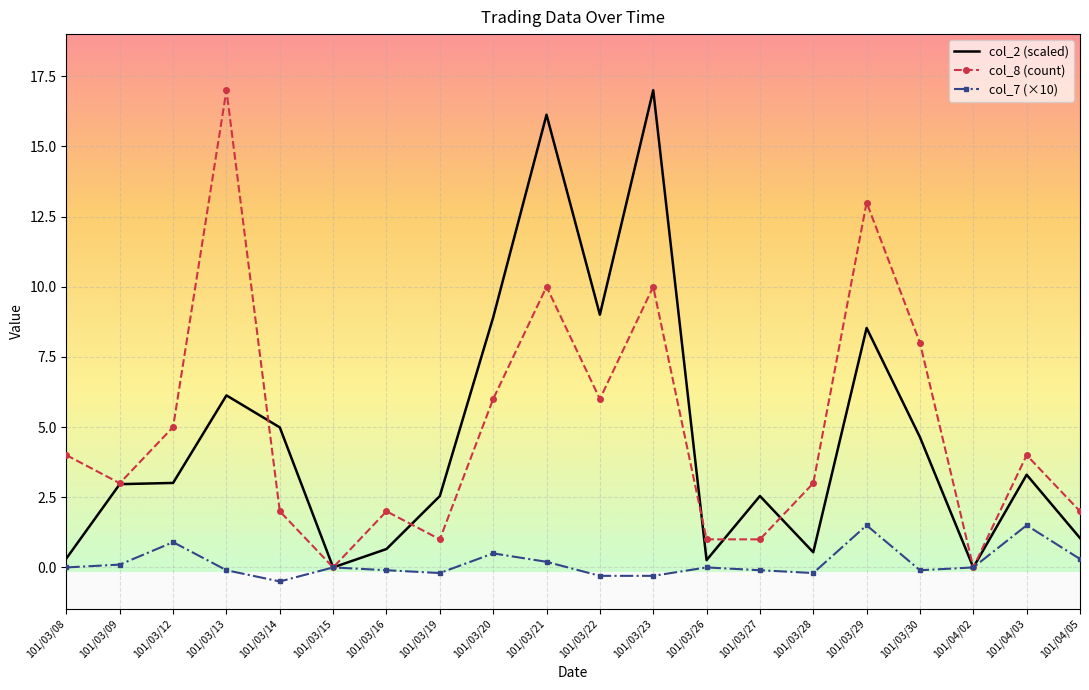

At which category does the chart reach its minimum across all series?

101/03/14